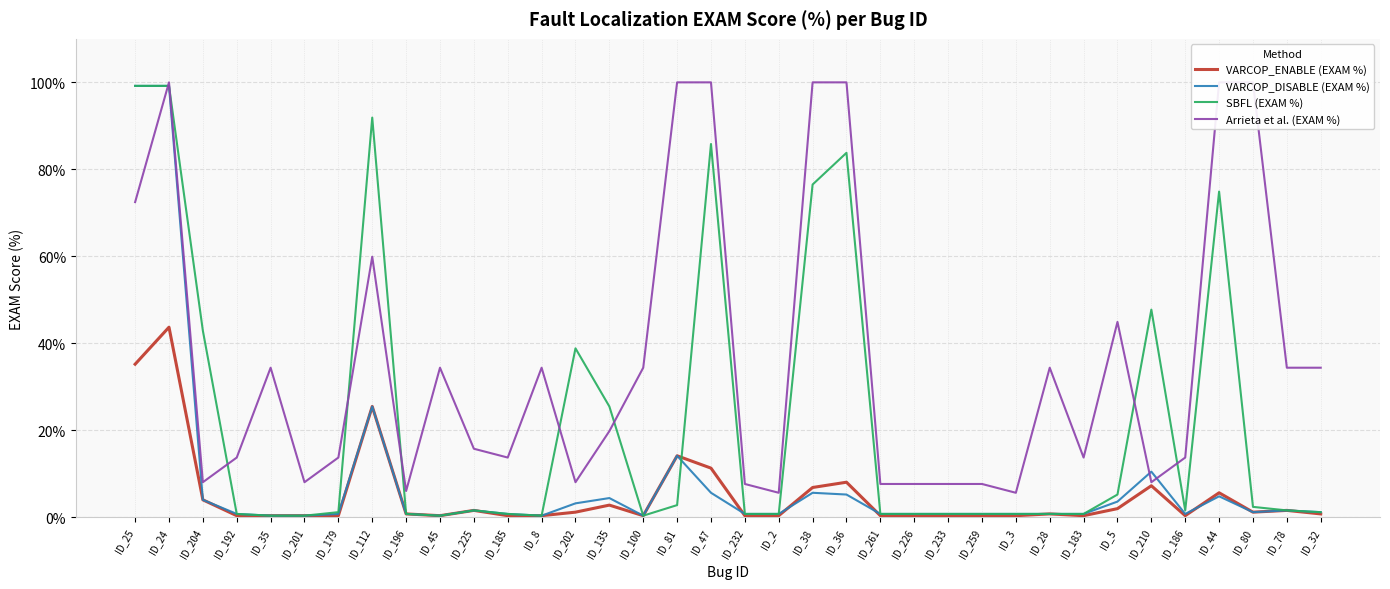

True or false: VARCOP_ENABLE (EXAM %) and Arrieta et al. (EXAM %) cross at least once.

False